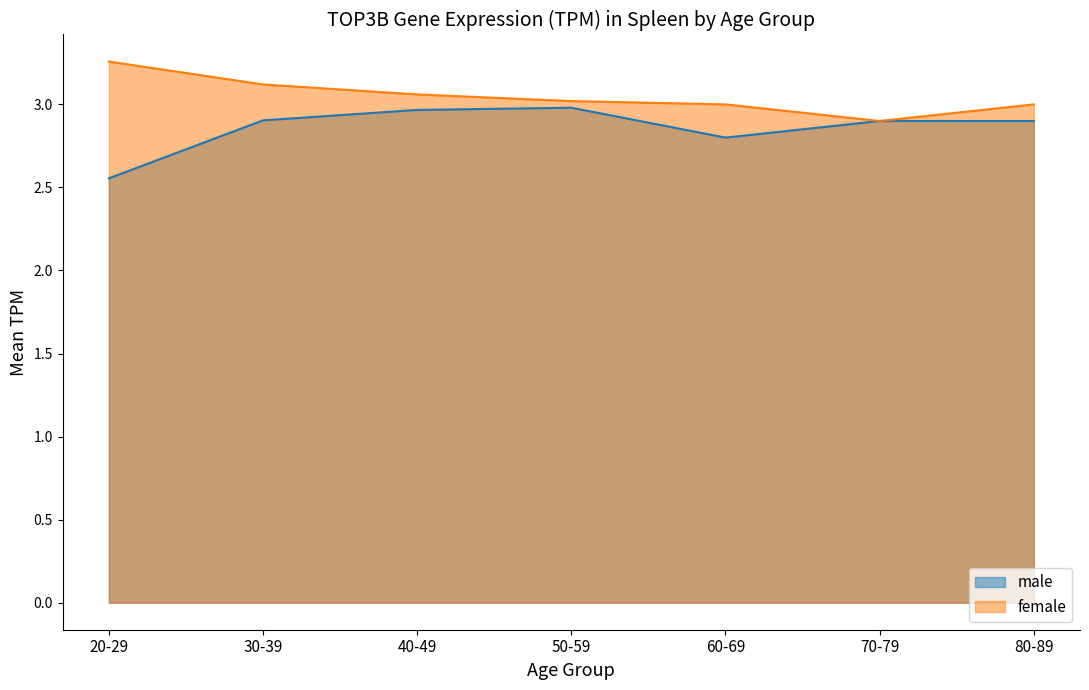

True or false: male has more than 0 points higher than both neighbors.

True